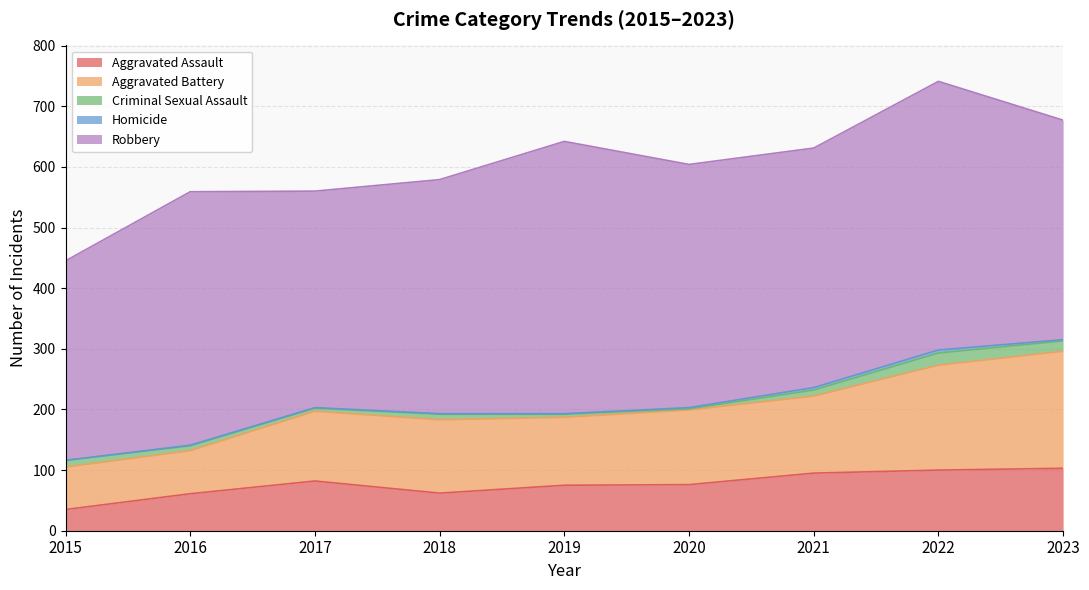

What is the difference between the second highest and second lowest values in the Aggravated Battery series?

102